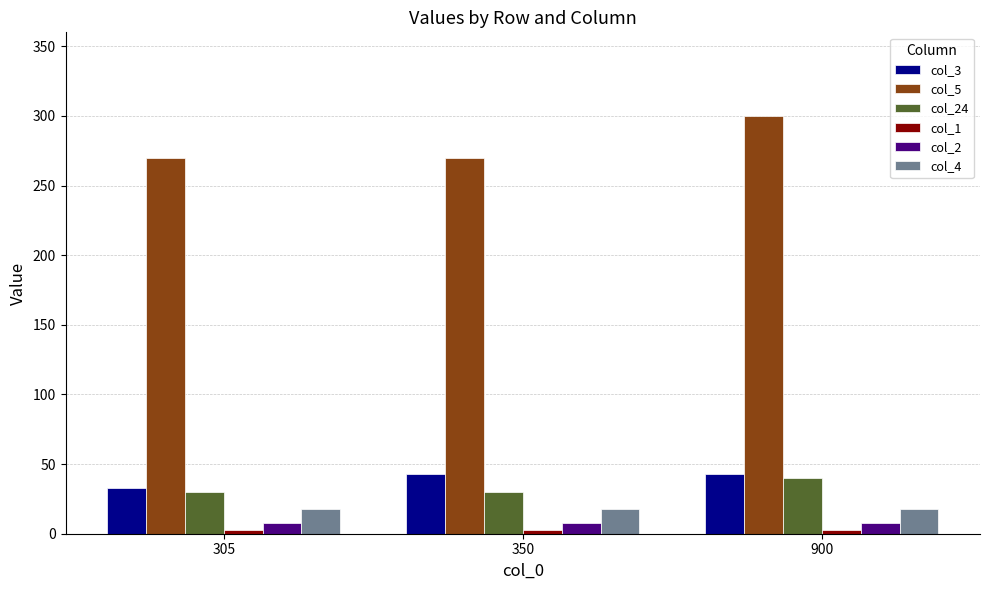

True or false: col_24 has a value of 30 at 350.

True